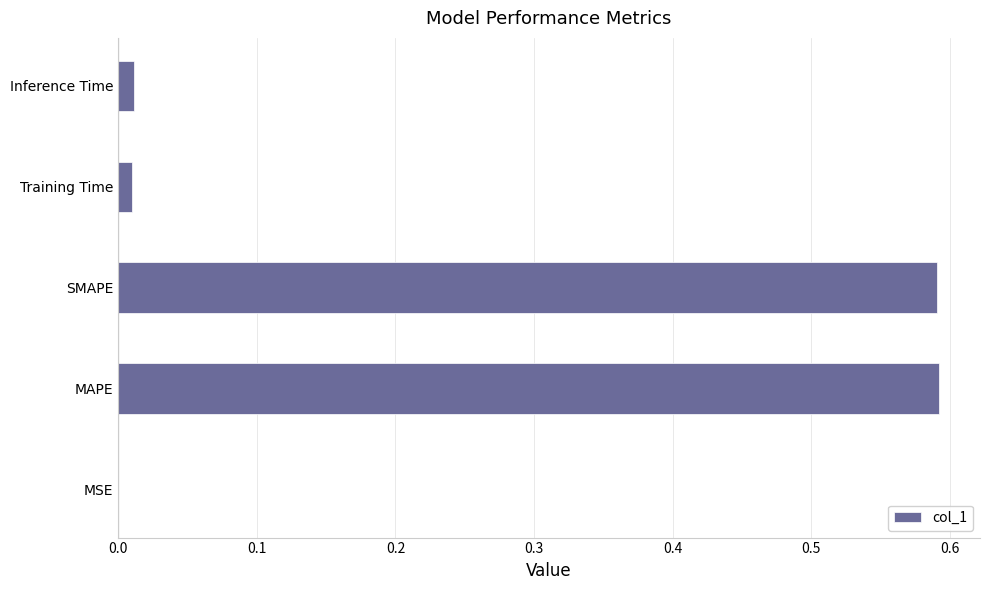

Between Inference Time and MAPE, which is larger?

MAPE